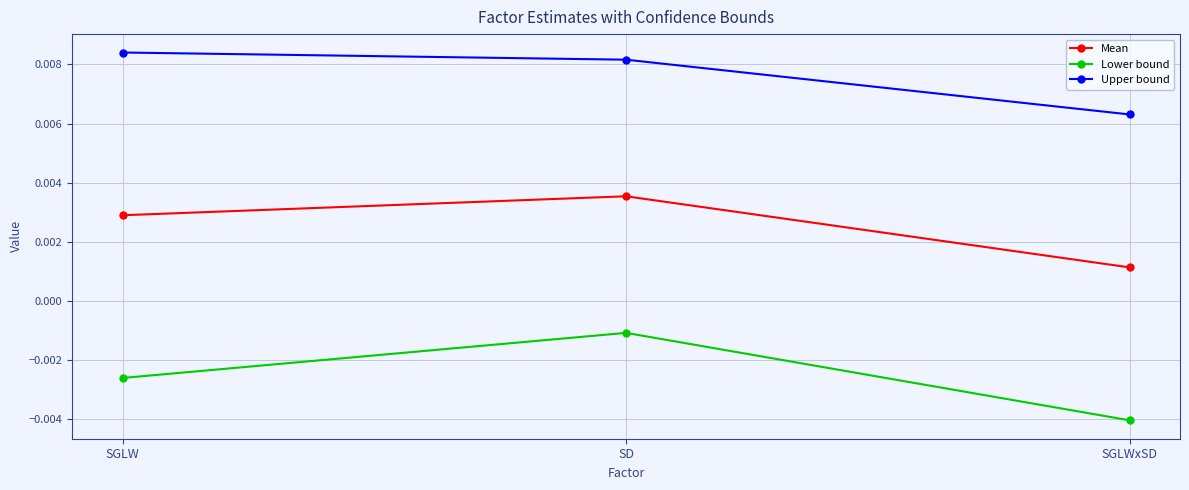

Rank the series by their average value, from lowest to highest.

Lower bound, Mean, Upper bound